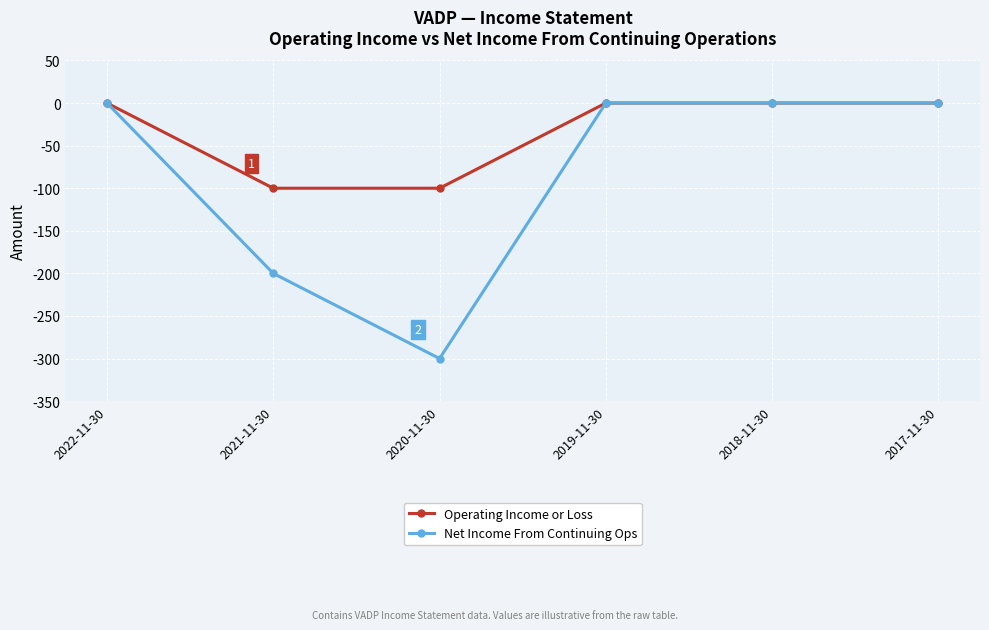

Where is the first local minimum for Net Income From Continuing Ops?

2020-11-30